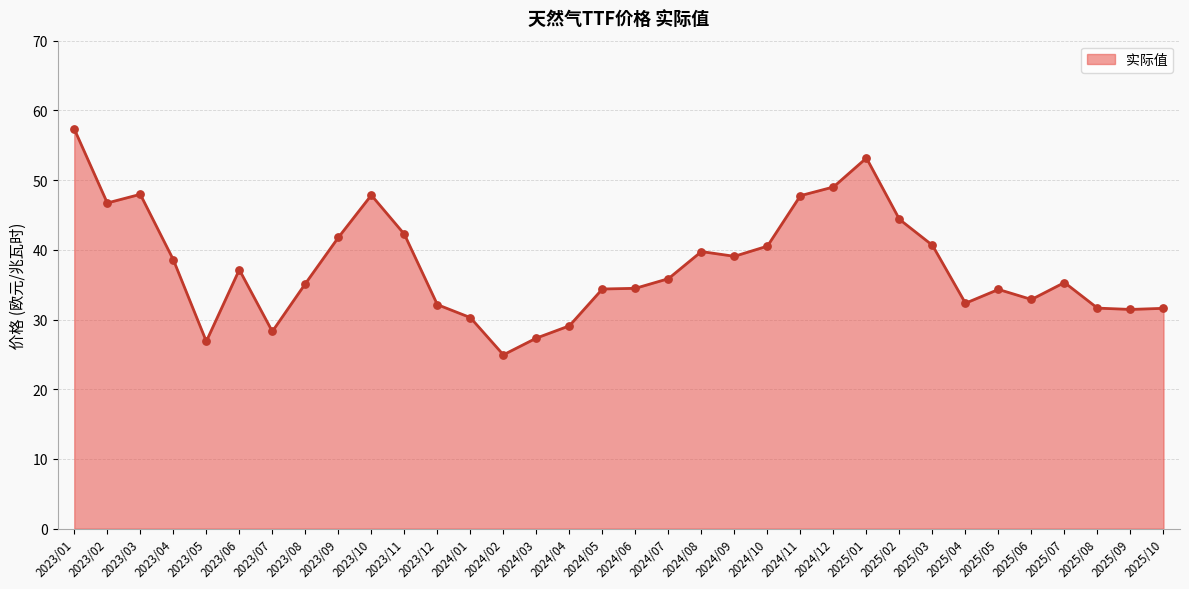

Which has a higher value, 2024/07 or 2024/10?

2024/10